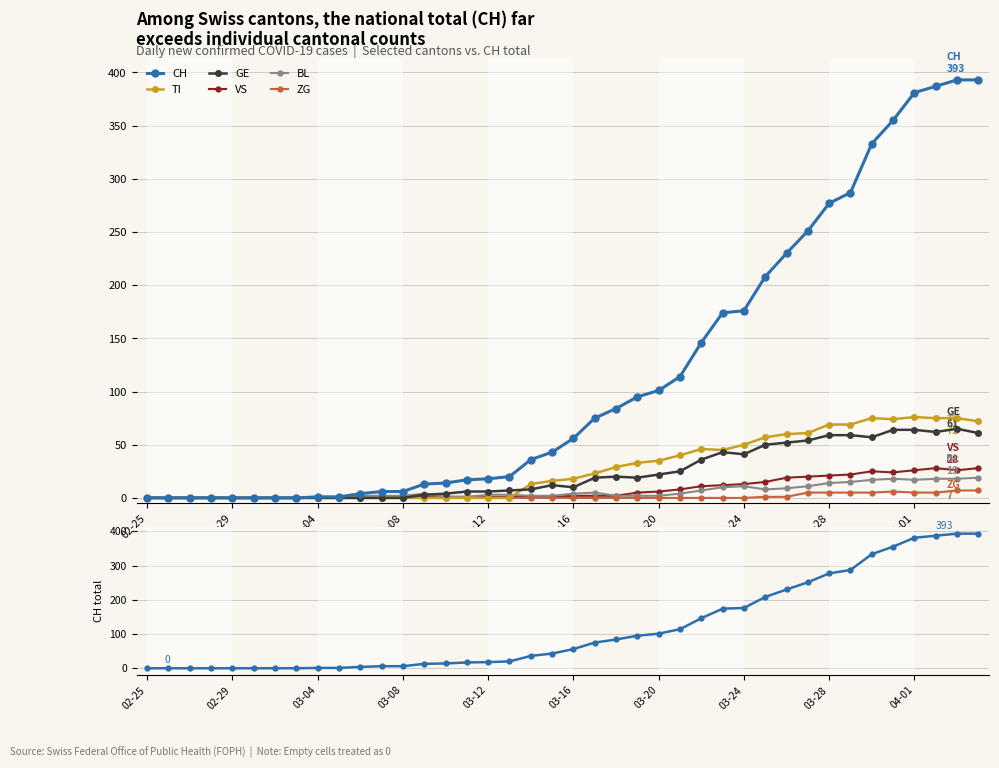

What is the label of the 31st point from the left?

2020-03-26